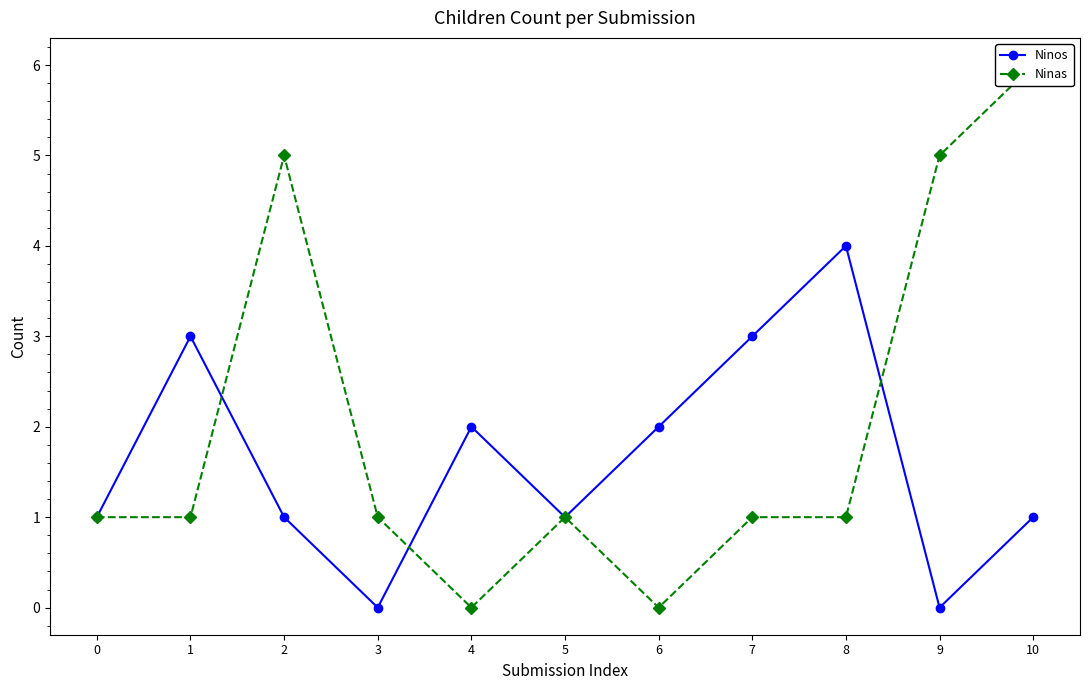

True or false: Ninas and Ninos intersect in this chart.

True